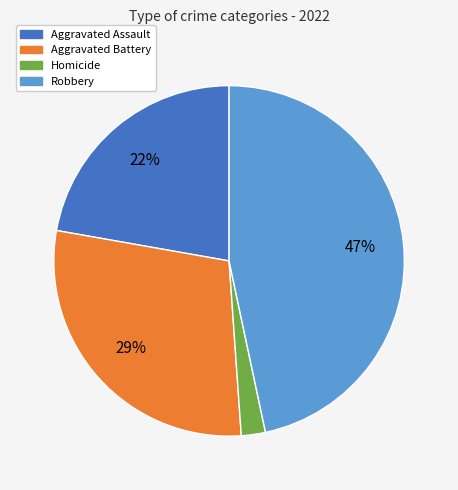

Is there any slice that represents more than half of the pie?

No